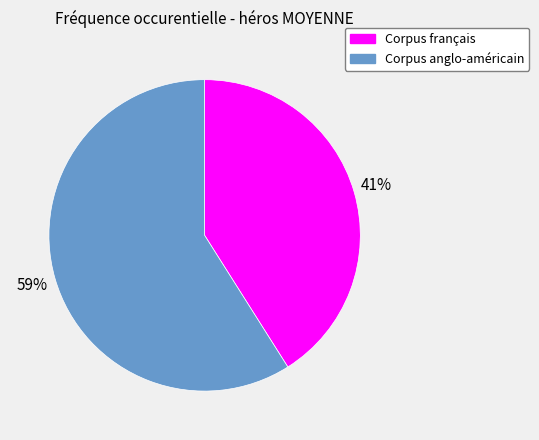

Combined, do Corpus français and Corpus anglo-américain account for over 50%?

Yes